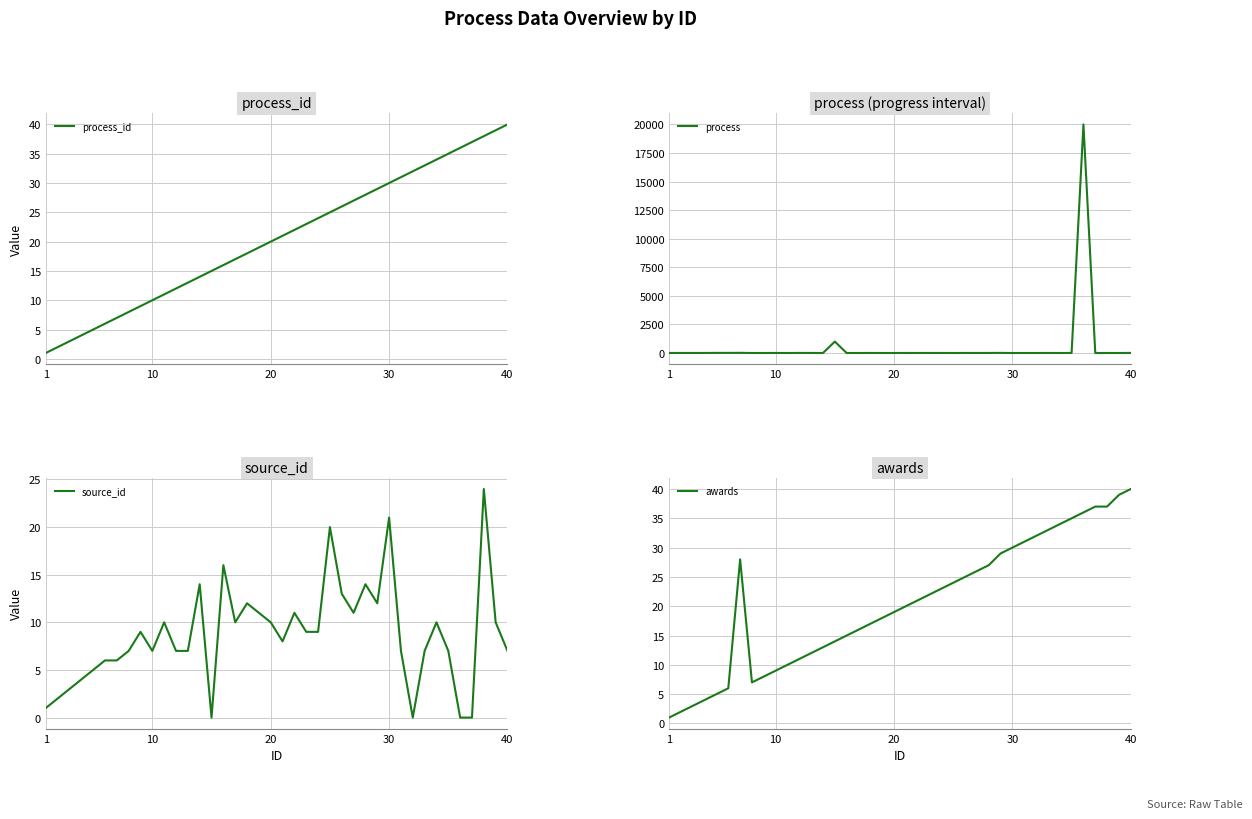

List the series in order of their peak value, lowest first.

source_id, process_id, awards, process